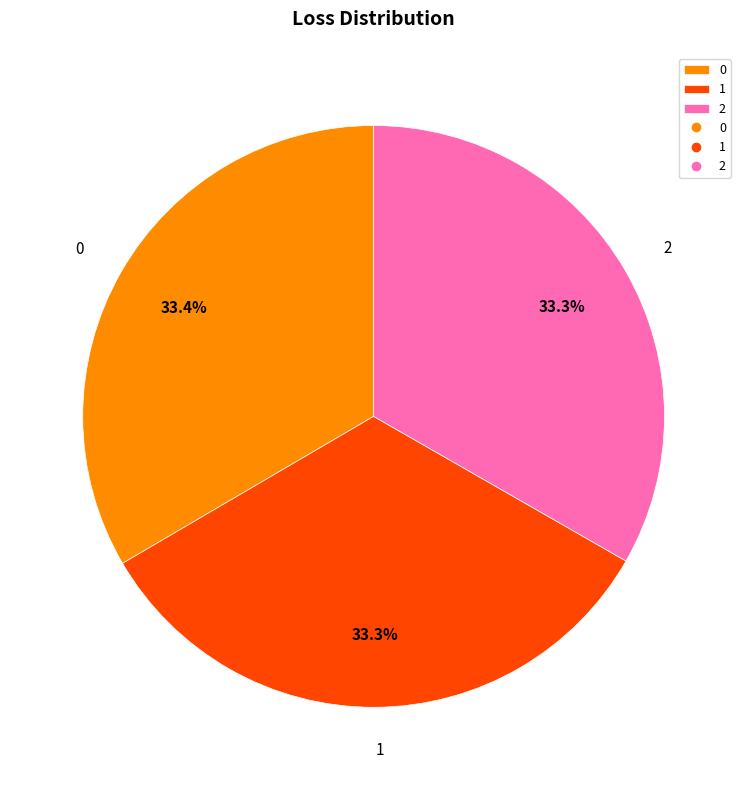

What percentage is NOT represented by 1?

66.7%